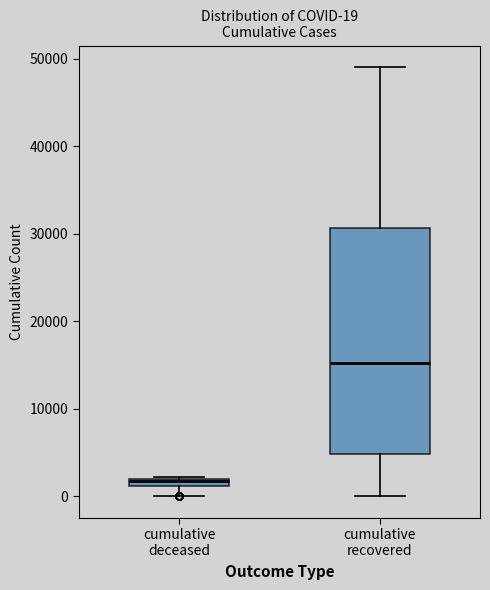

Which box has the highest median line?

cumulative recovered